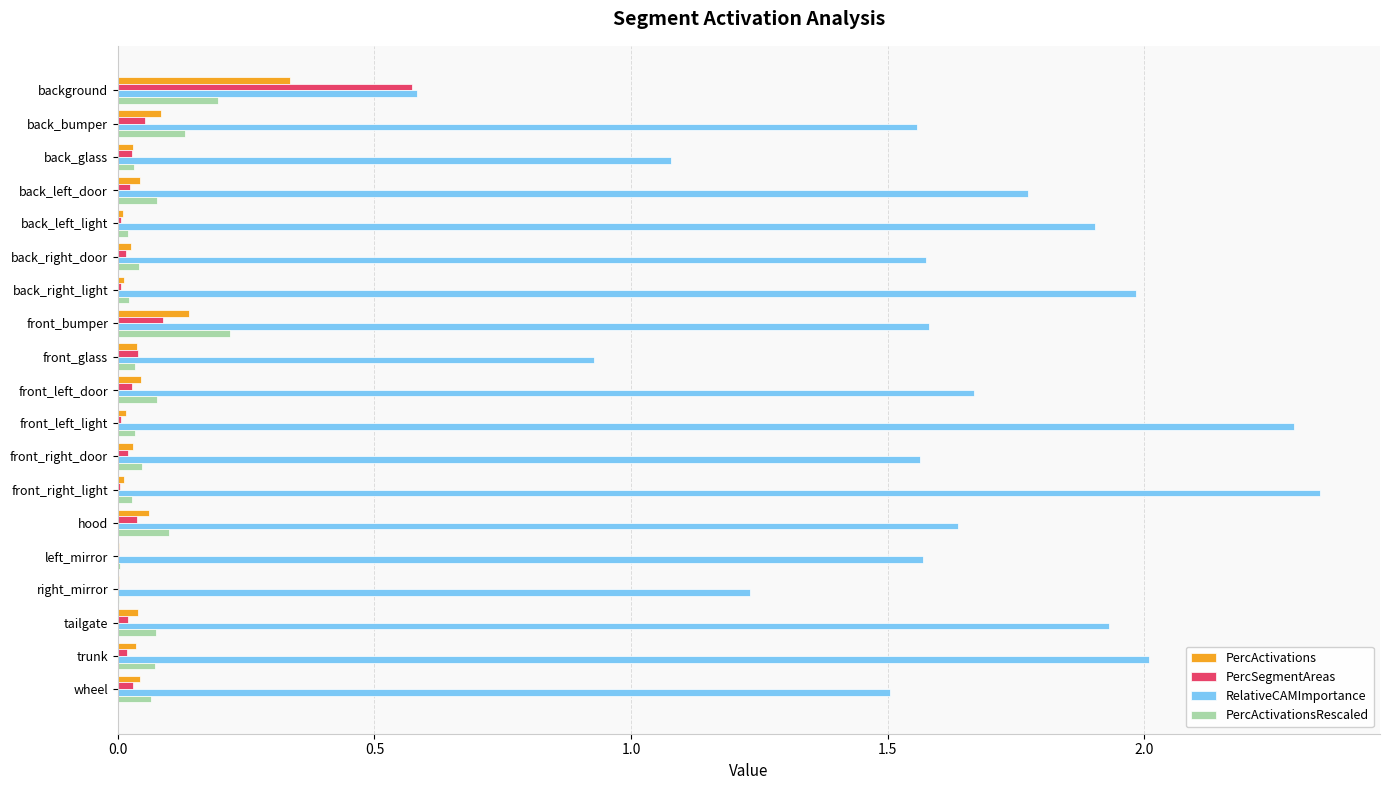

Which label corresponds to the largest value in the chart?

front_right_light